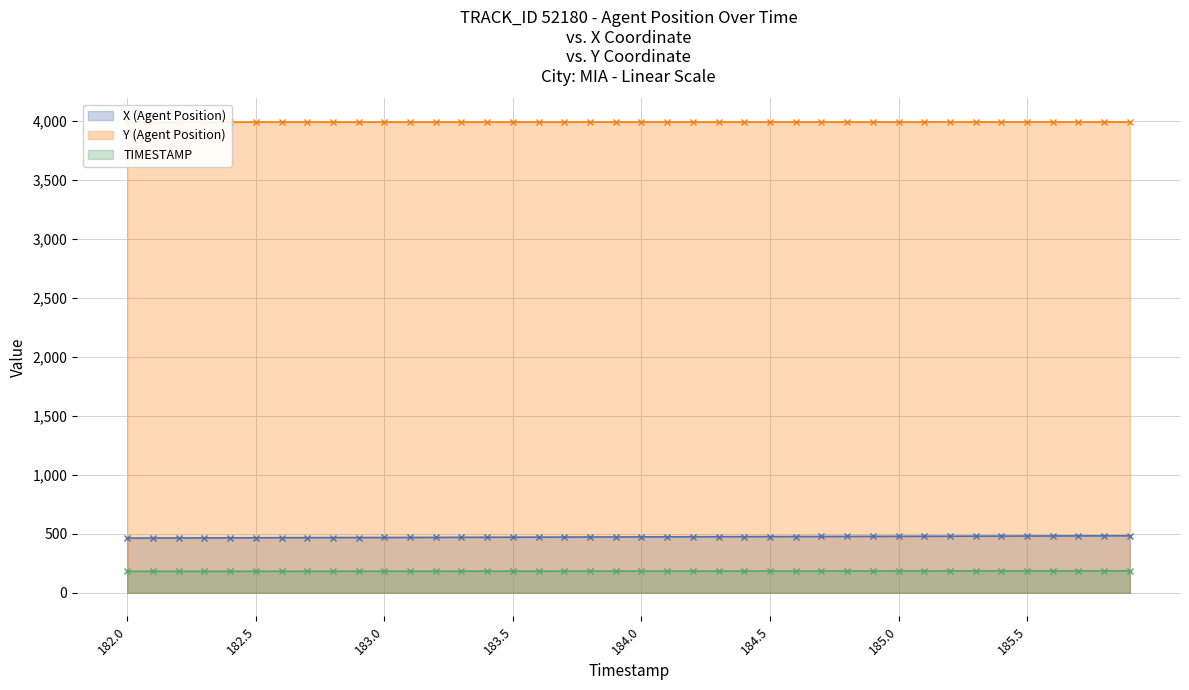

What is the highest value of the X (Agent Position) series?

483.6